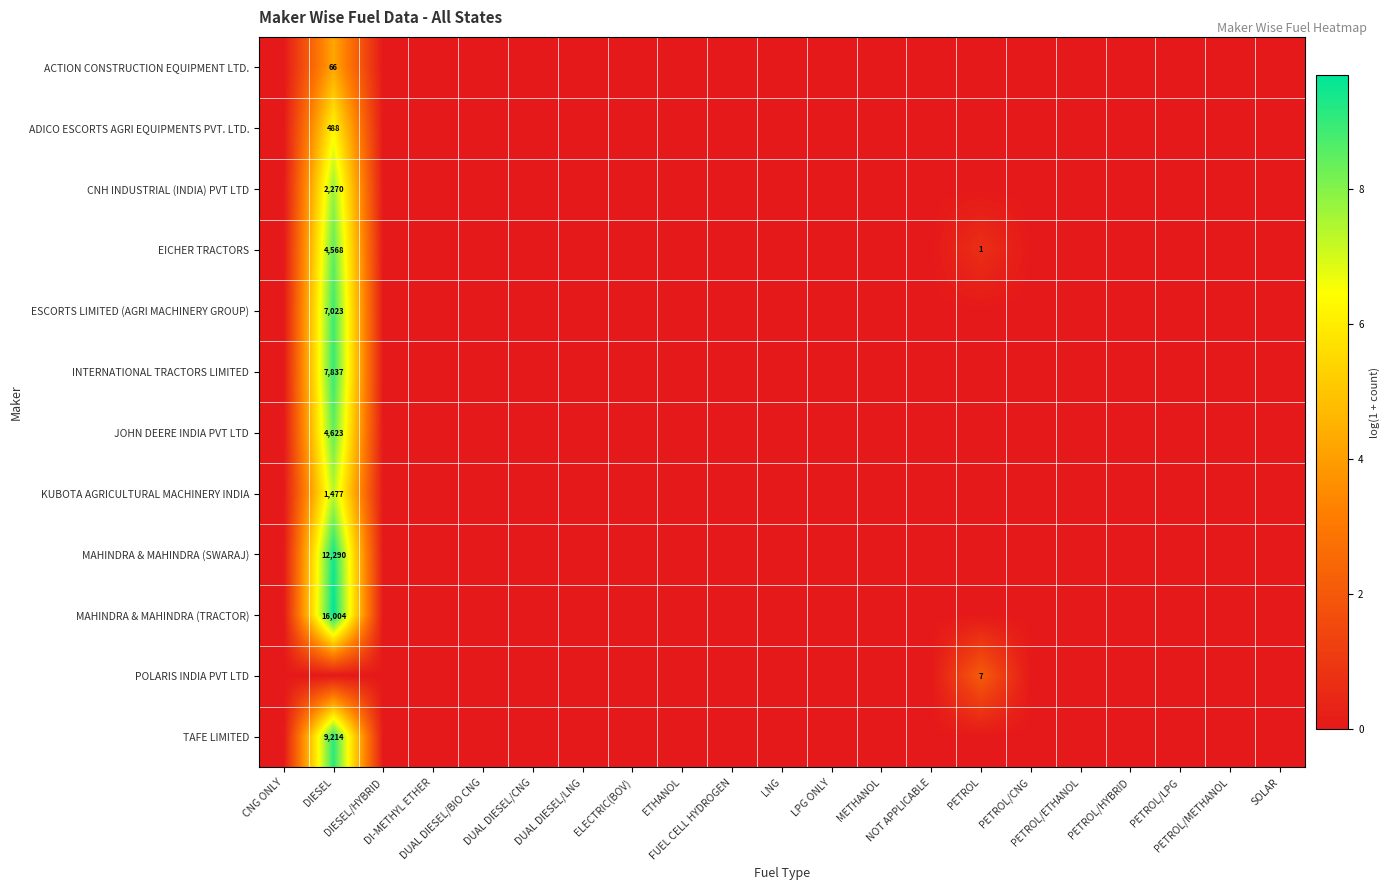

The MAHINDRA & MAHINDRA (TRACTOR) series shows 0.0 at DUAL DIESEL/BIO CNG. True or false?

True